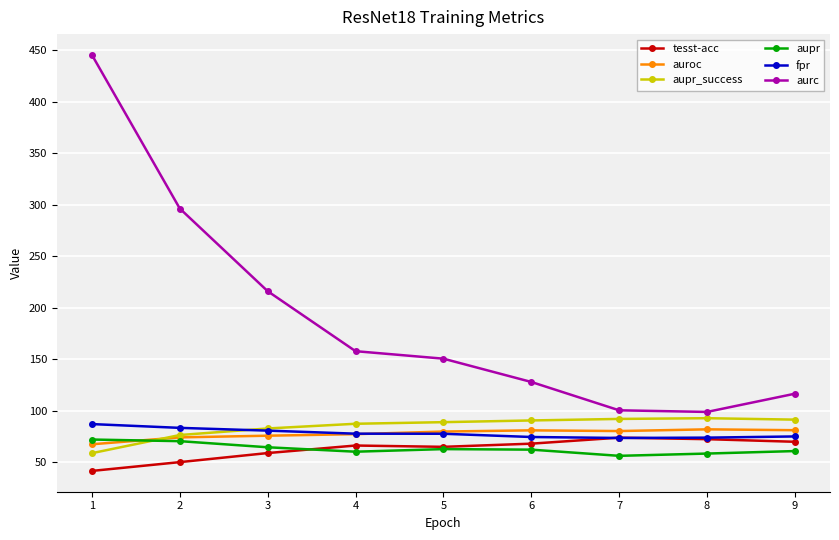

Where is tesst-acc nearest to the value 57?

3